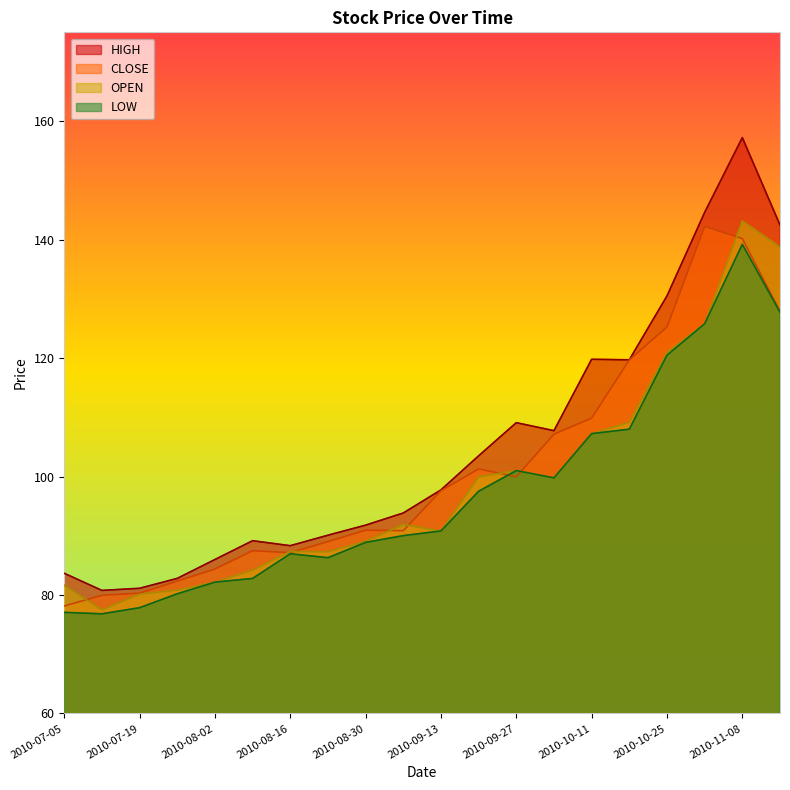

What is the label of the 1st point from the left?

2010-07-05